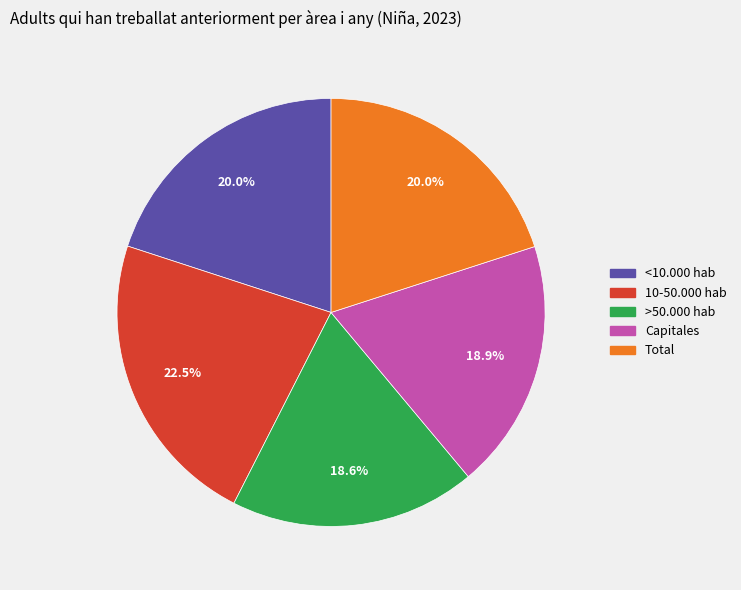

True or false: 10-50.000 hab accounts for 29% of the total.

False